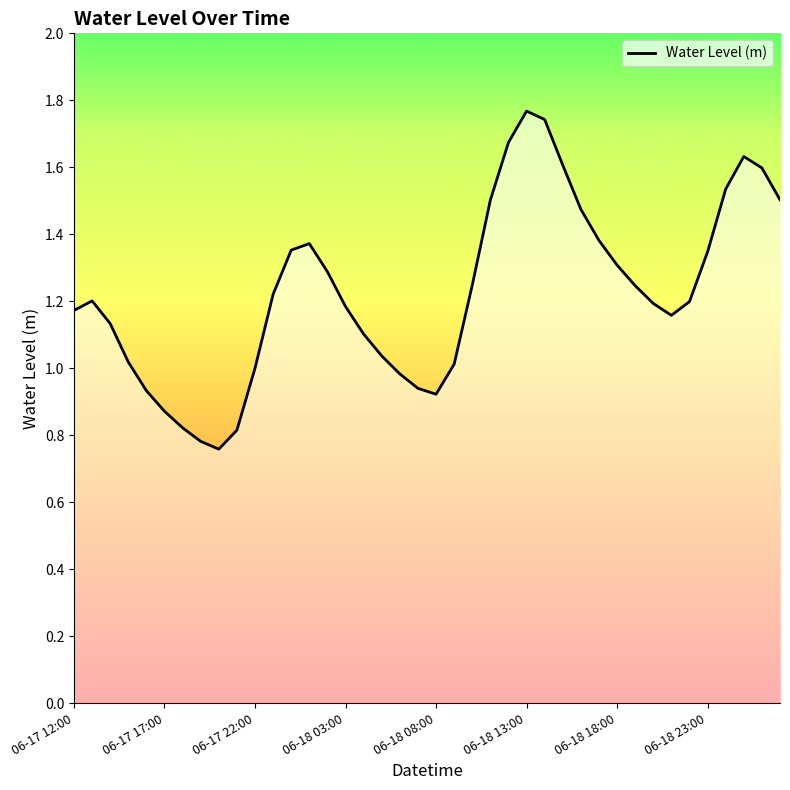

How many interior local peaks (higher than both neighbors) does the data have?

4